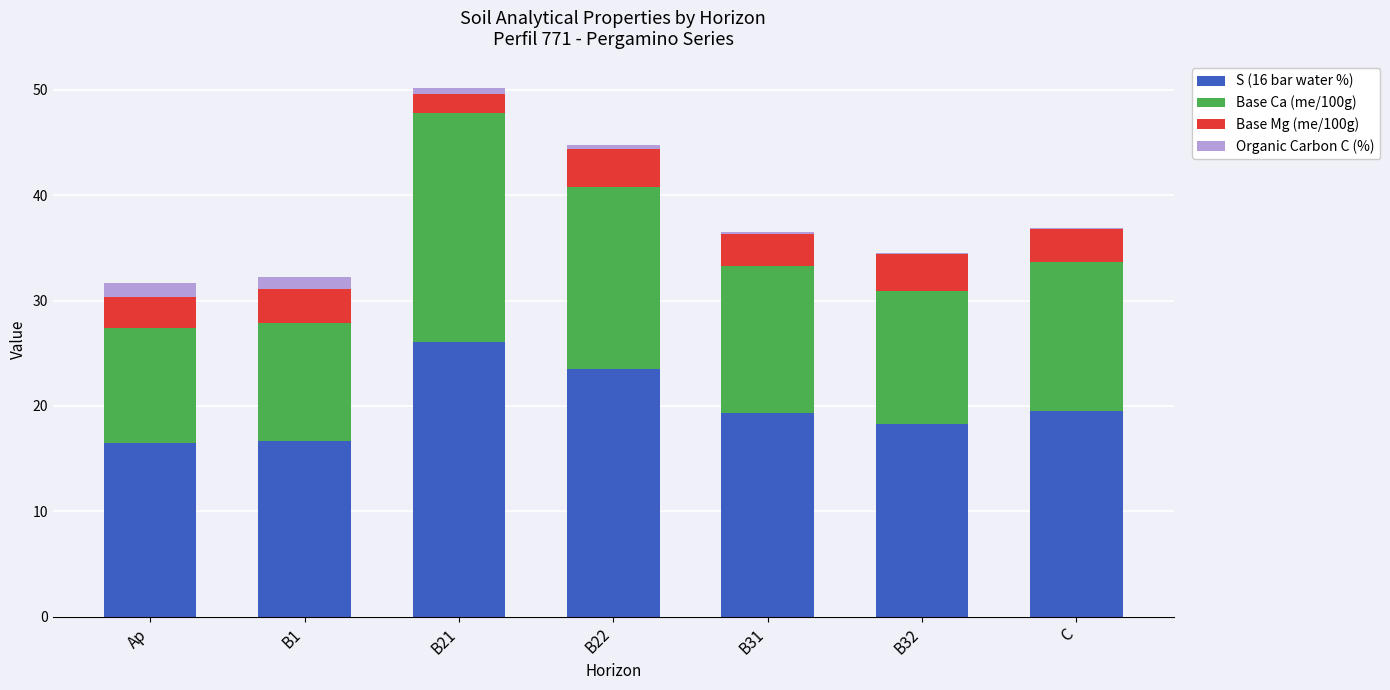

At which label does S (16 bar water %) reach its peak?

B21